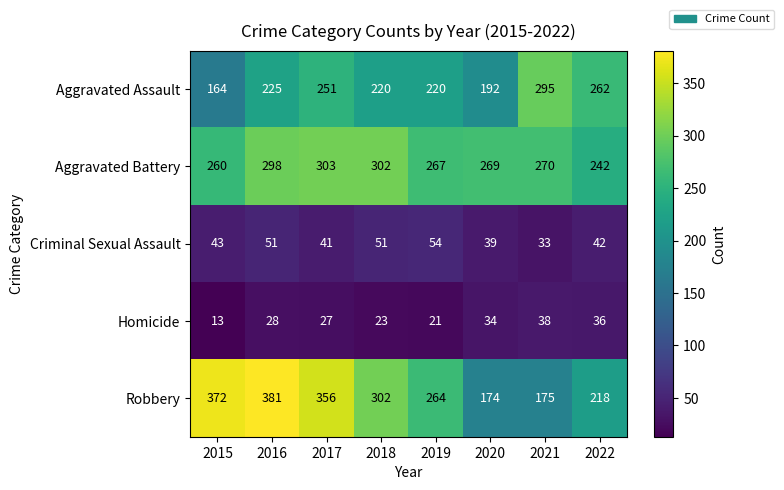

Count the number of data series in this chart.

5